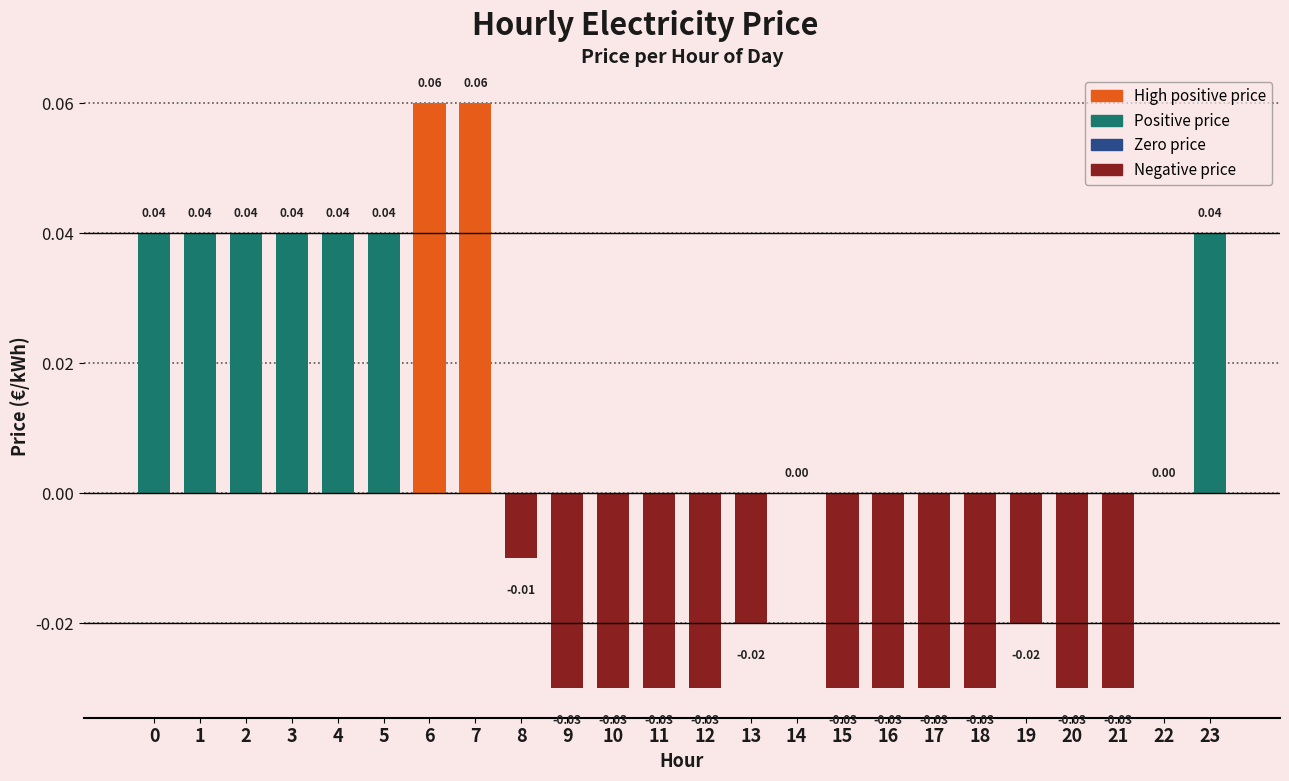

Between 8 and 7, which is larger?

7